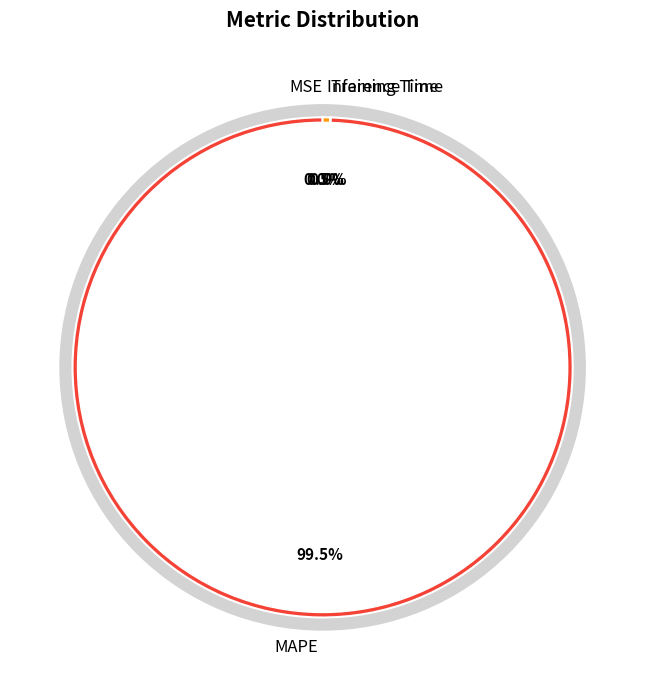

Is the sum of MAPE and Inference Time greater than half?

Yes